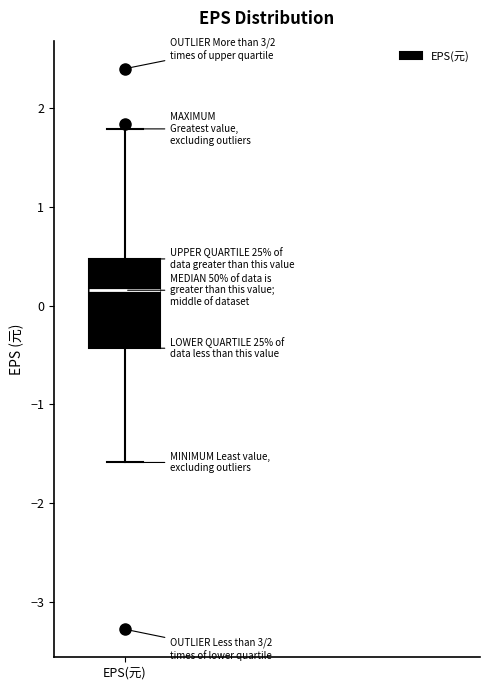

Where is the upper edge of the box for EPS(元) on the y-axis? The values are not printed on the chart, so give them approximately, as read against the axis.

0.5